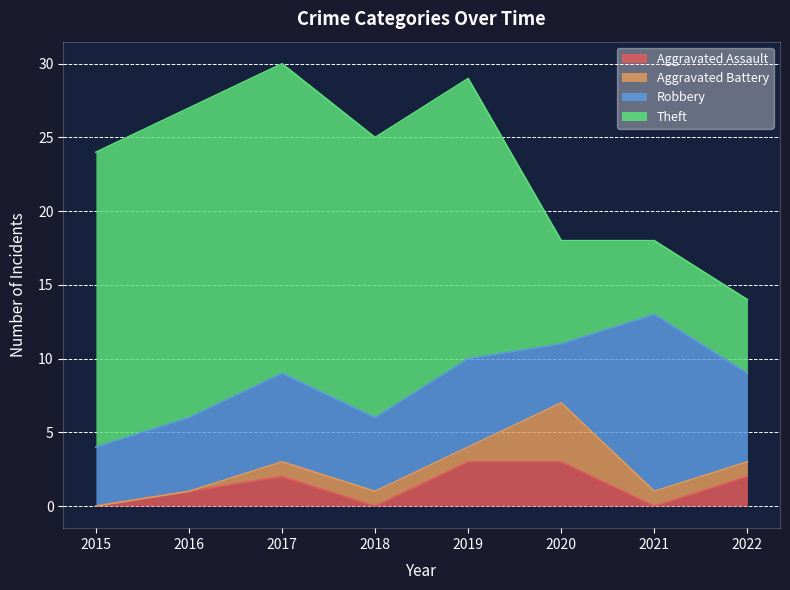

Does the chart display data point markers on the line(s)?

No